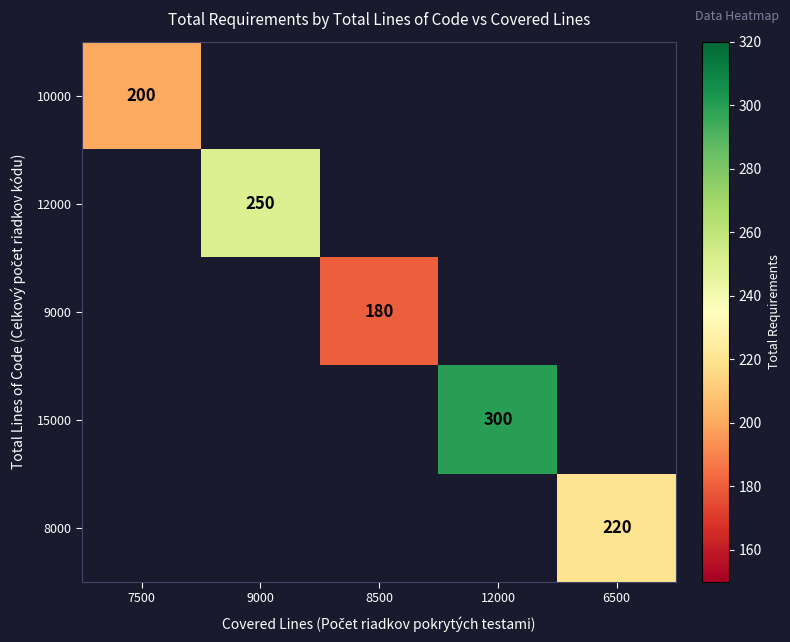

The value of 8000 at 6500 is 58. True or false?

False